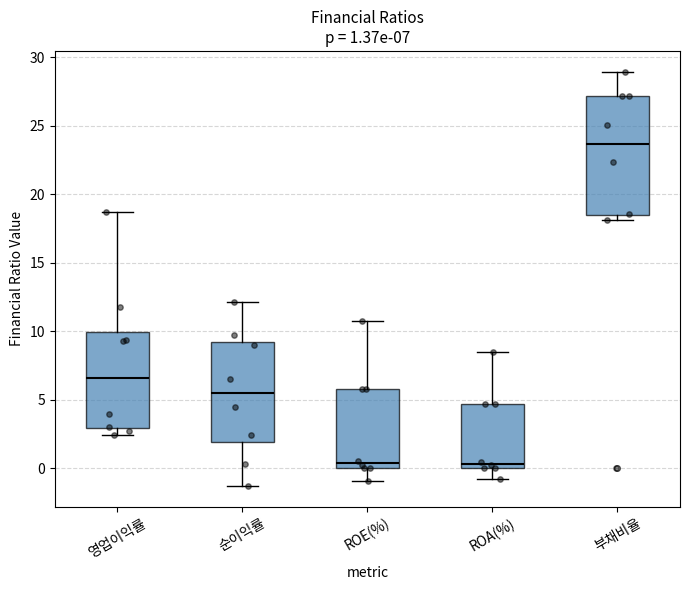

Which box's median line is the highest?

부채비율